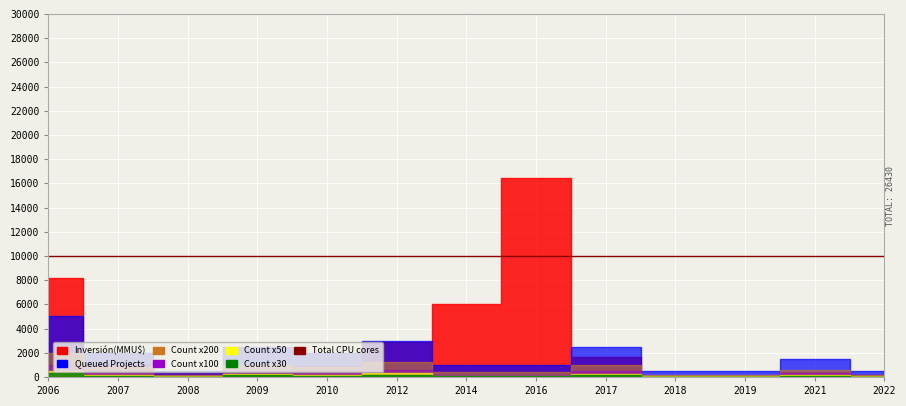

Reading left to right, transcribe all the data shown in this chart.

Inversión(MMU$): 8149	973	300	388	903	2878	6000	16400	1635	42	5	426	142
Count: 10	4	1	5	4	6	2	2	5	1	1	3	1